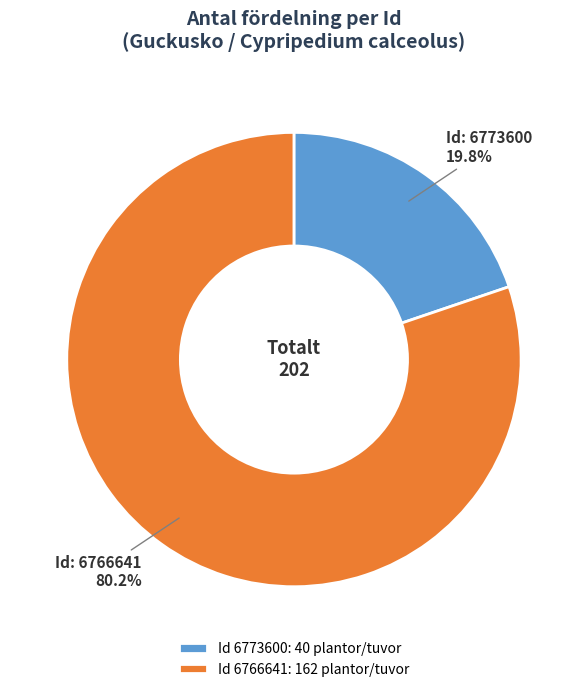

Which category has the biggest portion of the pie?

Id 6766641: 162 plantor/tuvor